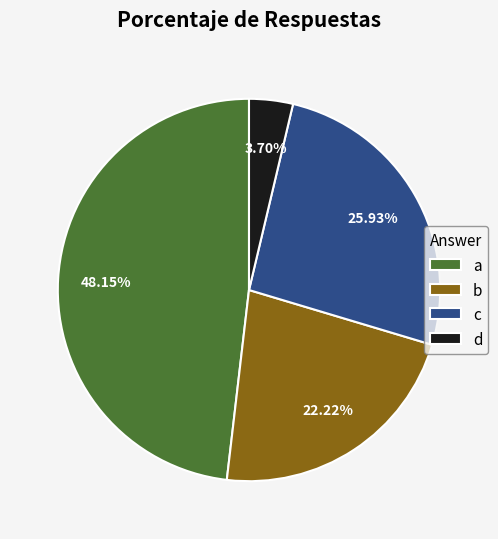

How many slices are in this pie chart?

4